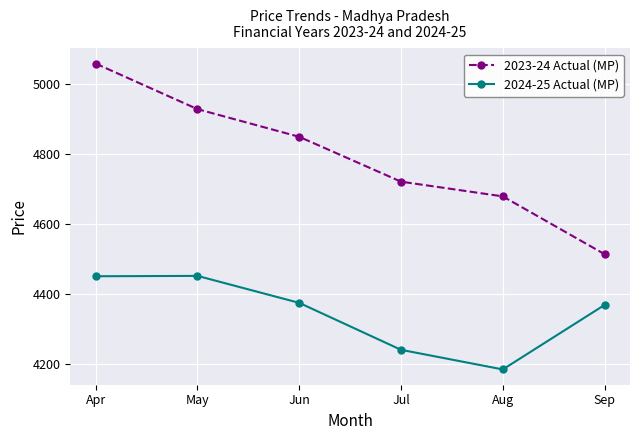

Which series has the largest total across all categories?

2023-24 Actual (MP)